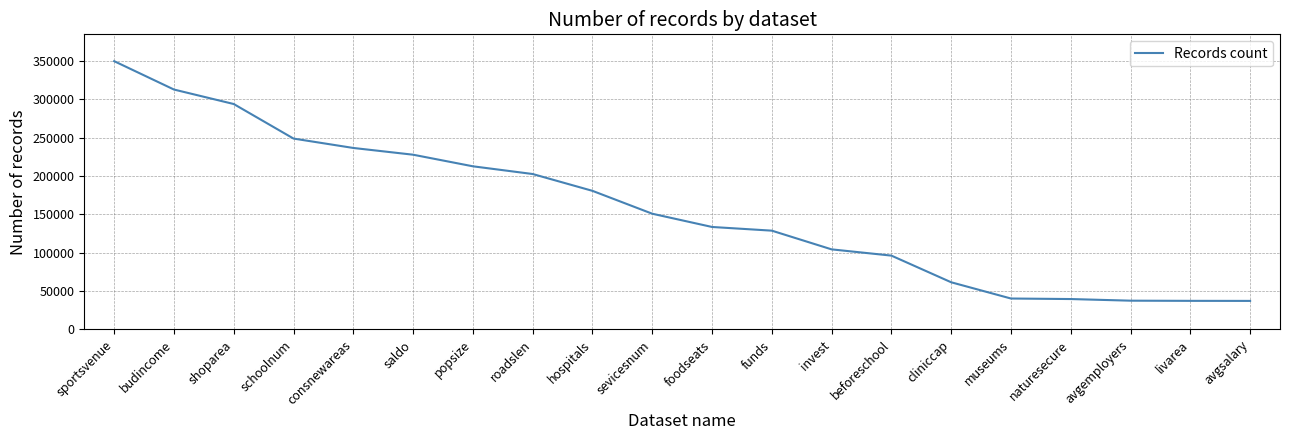

How many values are below 150941?

10